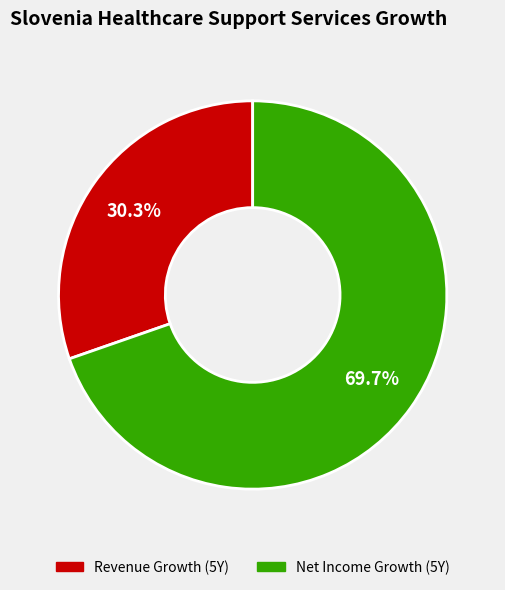

Is there any slice that represents more than half of the pie?

Yes